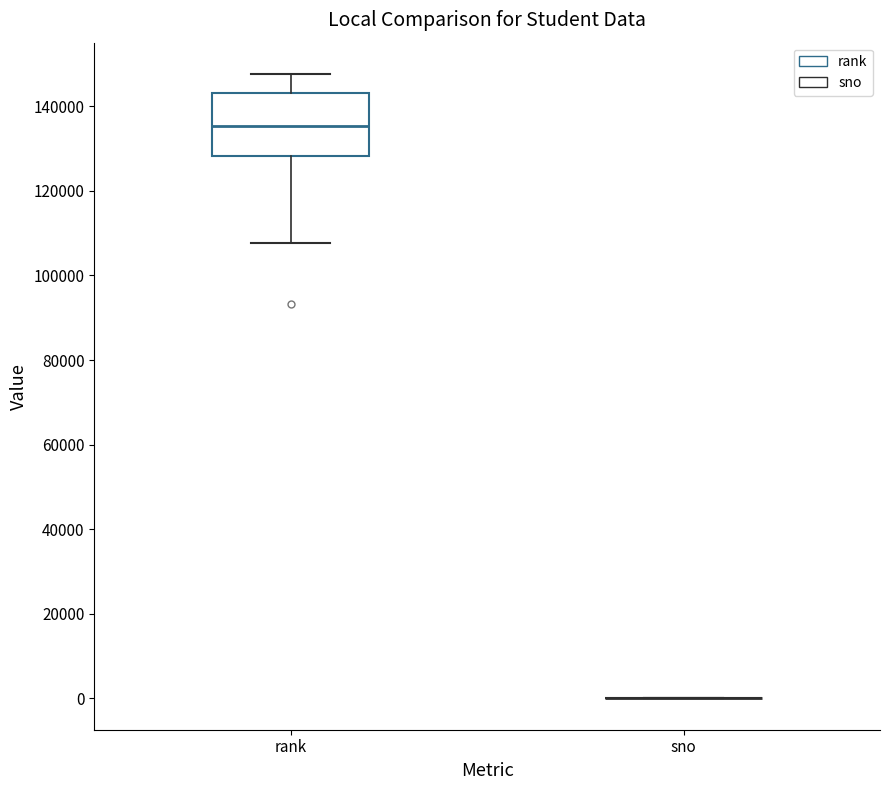

Reading left to right, read every box against the y-axis: the position of its median line, the range the box covers, and the ends of its whiskers. The values are not printed on the chart, so give them approximately, as read against the axis.

rank: median 136000, box 128000 to 144000, whiskers 108000 to 148000
sno: box collapsed to a line at 0, whiskers 0 to 0